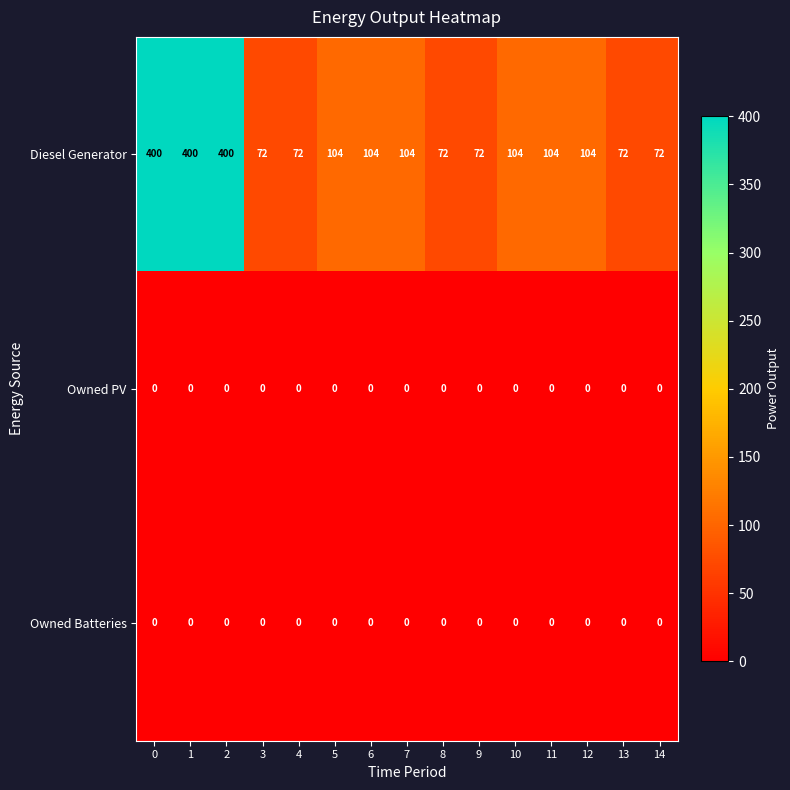

At how many categories does at least one series exceed 362?

3